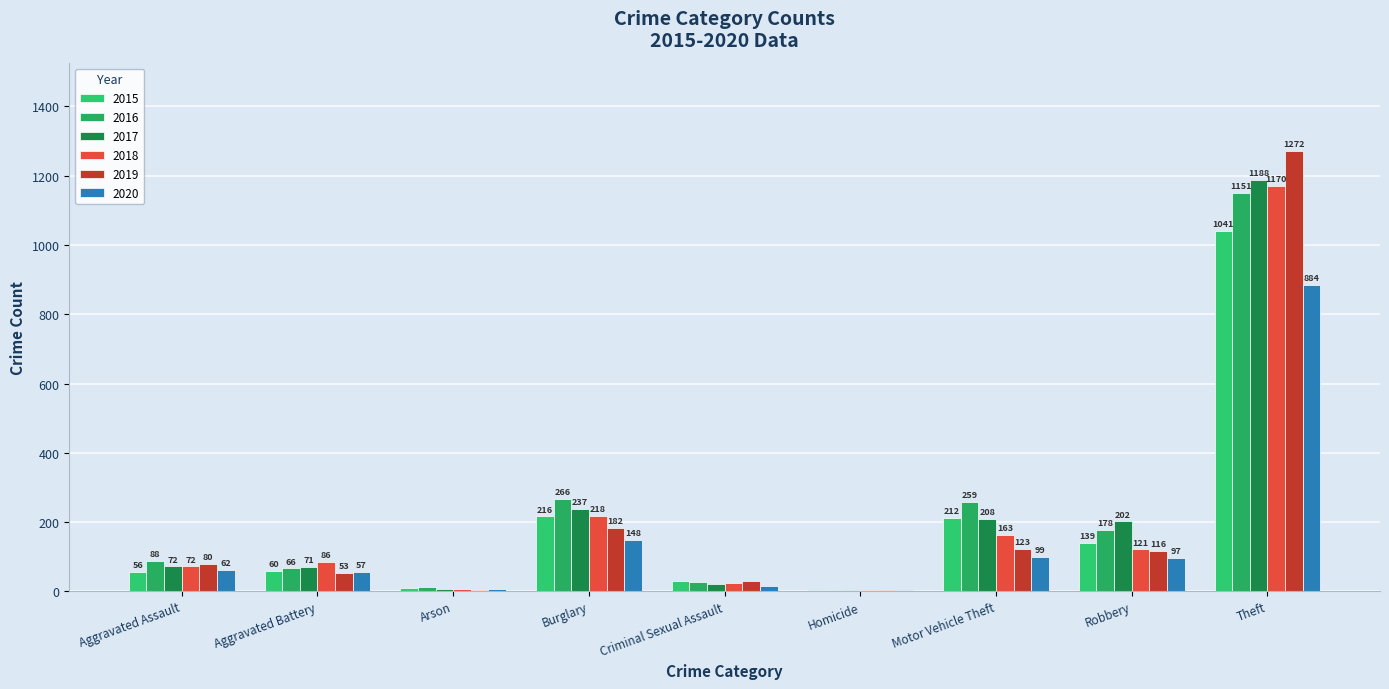

Where does the 2015 series first go above 60?

Burglary